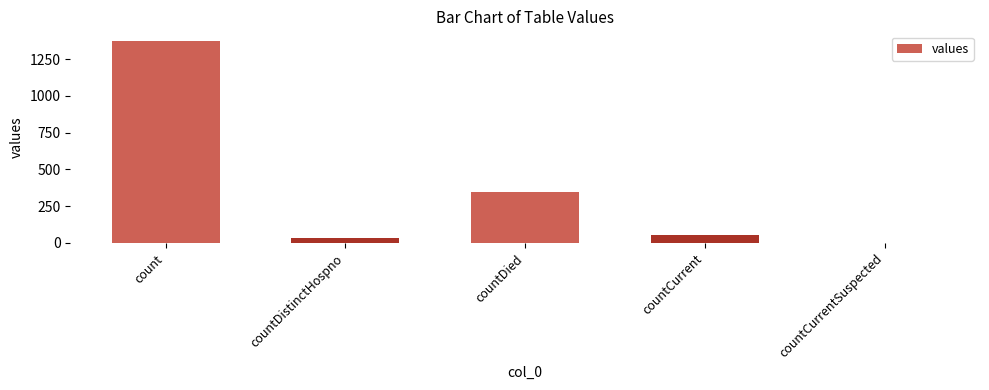

The value at countCurrentSuspected is 0. True or false?

True